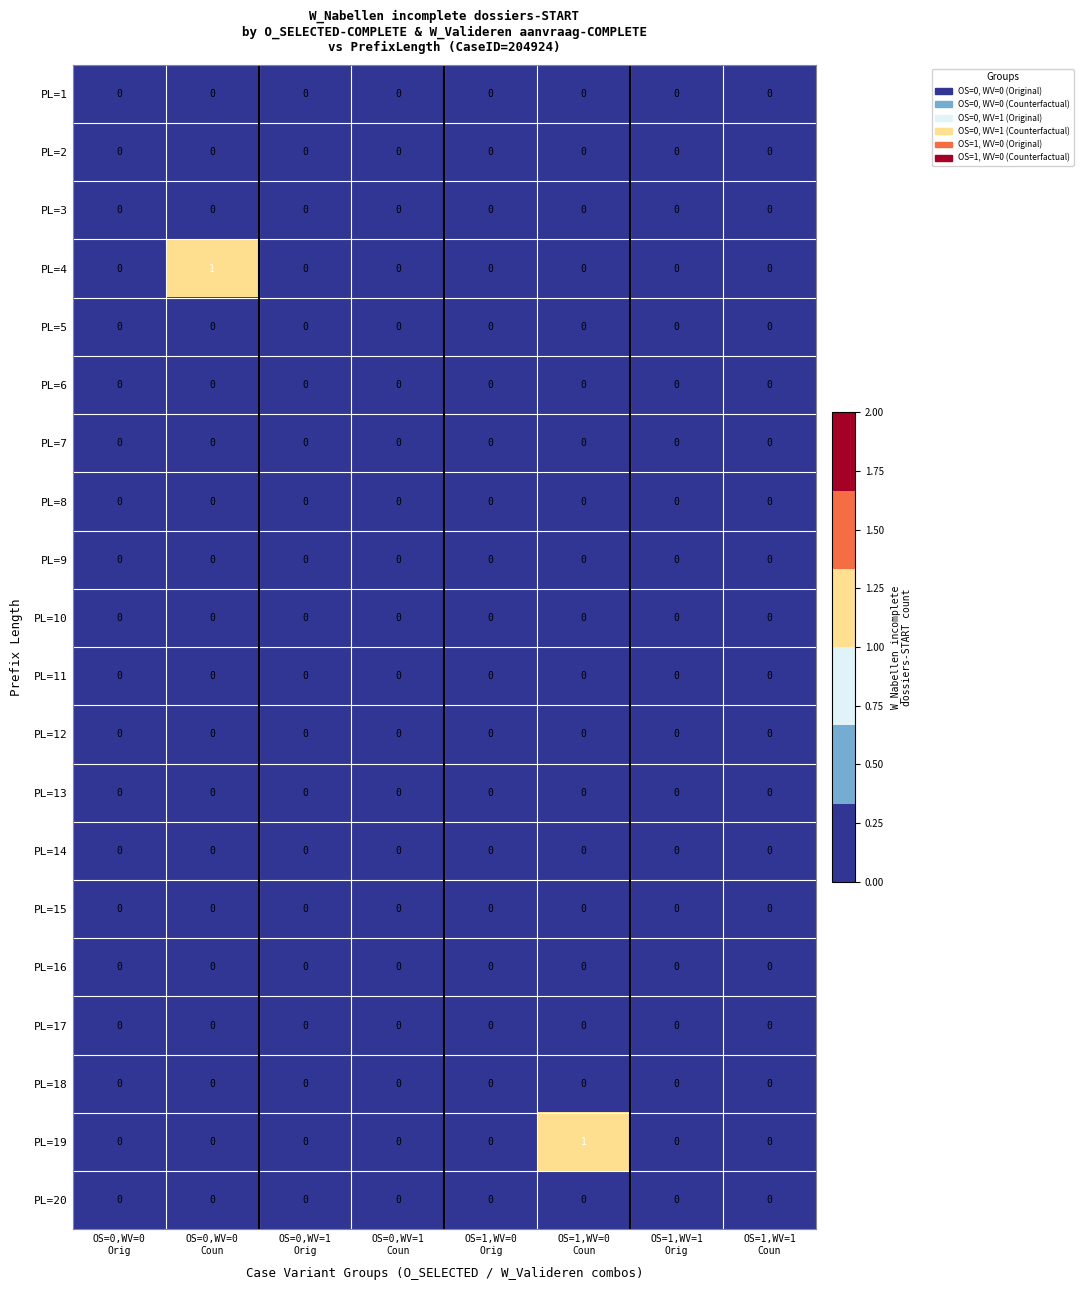

Reading left to right, transcribe all the data shown in this chart.

PL=1: OS=0,WV=0
Orig=0	OS=0,WV=0
Coun=0	OS=0,WV=1
Orig=0	OS=0,WV=1
Coun=0	OS=1,WV=0
Orig=0	OS=1,WV=0
Coun=0	OS=1,WV=1
Orig=0	OS=1,WV=1
Coun=0
PL=2: OS=0,WV=0
Orig=0	OS=0,WV=0
Coun=0	OS=0,WV=1
Orig=0	OS=0,WV=1
Coun=0	OS=1,WV=0
Orig=0	OS=1,WV=0
Coun=0	OS=1,WV=1
Orig=0	OS=1,WV=1
Coun=0
PL=3: OS=0,WV=0
Orig=0	OS=0,WV=0
Coun=0	OS=0,WV=1
Orig=0	OS=0,WV=1
Coun=0	OS=1,WV=0
Orig=0	OS=1,WV=0
Coun=0	OS=1,WV=1
Orig=0	OS=1,WV=1
Coun=0
PL=4: OS=0,WV=0
Orig=0	OS=0,WV=0
Coun=1	OS=0,WV=1
Orig=0	OS=0,WV=1
Coun=0	OS=1,WV=0
Orig=0	OS=1,WV=0
Coun=0	OS=1,WV=1
Orig=0	OS=1,WV=1
Coun=0
PL=5: OS=0,WV=0
Orig=0	OS=0,WV=0
Coun=0	OS=0,WV=1
Orig=0	OS=0,WV=1
Coun=0	OS=1,WV=0
Orig=0	OS=1,WV=0
Coun=0	OS=1,WV=1
Orig=0	OS=1,WV=1
Coun=0
PL=6: OS=0,WV=0
Orig=0	OS=0,WV=0
Coun=0	OS=0,WV=1
Orig=0	OS=0,WV=1
Coun=0	OS=1,WV=0
Orig=0	OS=1,WV=0
Coun=0	OS=1,WV=1
Orig=0	OS=1,WV=1
Coun=0
PL=7: OS=0,WV=0
Orig=0	OS=0,WV=0
Coun=0	OS=0,WV=1
Orig=0	OS=0,WV=1
Coun=0	OS=1,WV=0
Orig=0	OS=1,WV=0
Coun=0	OS=1,WV=1
Orig=0	OS=1,WV=1
Coun=0
PL=8: OS=0,WV=0
Orig=0	OS=0,WV=0
Coun=0	OS=0,WV=1
Orig=0	OS=0,WV=1
Coun=0	OS=1,WV=0
Orig=0	OS=1,WV=0
Coun=0	OS=1,WV=1
Orig=0	OS=1,WV=1
Coun=0
PL=9: OS=0,WV=0
Orig=0	OS=0,WV=0
Coun=0	OS=0,WV=1
Orig=0	OS=0,WV=1
Coun=0	OS=1,WV=0
Orig=0	OS=1,WV=0
Coun=0	OS=1,WV=1
Orig=0	OS=1,WV=1
Coun=0
PL=10: OS=0,WV=0
Orig=0	OS=0,WV=0
Coun=0	OS=0,WV=1
Orig=0	OS=0,WV=1
Coun=0	OS=1,WV=0
Orig=0	OS=1,WV=0
Coun=0	OS=1,WV=1
Orig=0	OS=1,WV=1
Coun=0
PL=11: OS=0,WV=0
Orig=0	OS=0,WV=0
Coun=0	OS=0,WV=1
Orig=0	OS=0,WV=1
Coun=0	OS=1,WV=0
Orig=0	OS=1,WV=0
Coun=0	OS=1,WV=1
Orig=0	OS=1,WV=1
Coun=0
PL=12: OS=0,WV=0
Orig=0	OS=0,WV=0
Coun=0	OS=0,WV=1
Orig=0	OS=0,WV=1
Coun=0	OS=1,WV=0
Orig=0	OS=1,WV=0
Coun=0	OS=1,WV=1
Orig=0	OS=1,WV=1
Coun=0
PL=13: OS=0,WV=0
Orig=0	OS=0,WV=0
Coun=0	OS=0,WV=1
Orig=0	OS=0,WV=1
Coun=0	OS=1,WV=0
Orig=0	OS=1,WV=0
Coun=0	OS=1,WV=1
Orig=0	OS=1,WV=1
Coun=0
PL=14: OS=0,WV=0
Orig=0	OS=0,WV=0
Coun=0	OS=0,WV=1
Orig=0	OS=0,WV=1
Coun=0	OS=1,WV=0
Orig=0	OS=1,WV=0
Coun=0	OS=1,WV=1
Orig=0	OS=1,WV=1
Coun=0
PL=15: OS=0,WV=0
Orig=0	OS=0,WV=0
Coun=0	OS=0,WV=1
Orig=0	OS=0,WV=1
Coun=0	OS=1,WV=0
Orig=0	OS=1,WV=0
Coun=0	OS=1,WV=1
Orig=0	OS=1,WV=1
Coun=0
PL=16: OS=0,WV=0
Orig=0	OS=0,WV=0
Coun=0	OS=0,WV=1
Orig=0	OS=0,WV=1
Coun=0	OS=1,WV=0
Orig=0	OS=1,WV=0
Coun=0	OS=1,WV=1
Orig=0	OS=1,WV=1
Coun=0
PL=17: OS=0,WV=0
Orig=0	OS=0,WV=0
Coun=0	OS=0,WV=1
Orig=0	OS=0,WV=1
Coun=0	OS=1,WV=0
Orig=0	OS=1,WV=0
Coun=0	OS=1,WV=1
Orig=0	OS=1,WV=1
Coun=0
PL=18: OS=0,WV=0
Orig=0	OS=0,WV=0
Coun=0	OS=0,WV=1
Orig=0	OS=0,WV=1
Coun=0	OS=1,WV=0
Orig=0	OS=1,WV=0
Coun=0	OS=1,WV=1
Orig=0	OS=1,WV=1
Coun=0
PL=19: OS=0,WV=0
Orig=0	OS=0,WV=0
Coun=0	OS=0,WV=1
Orig=0	OS=0,WV=1
Coun=0	OS=1,WV=0
Orig=0	OS=1,WV=0
Coun=1	OS=1,WV=1
Orig=0	OS=1,WV=1
Coun=0
PL=20: OS=0,WV=0
Orig=0	OS=0,WV=0
Coun=0	OS=0,WV=1
Orig=0	OS=0,WV=1
Coun=0	OS=1,WV=0
Orig=0	OS=1,WV=0
Coun=0	OS=1,WV=1
Orig=0	OS=1,WV=1
Coun=0